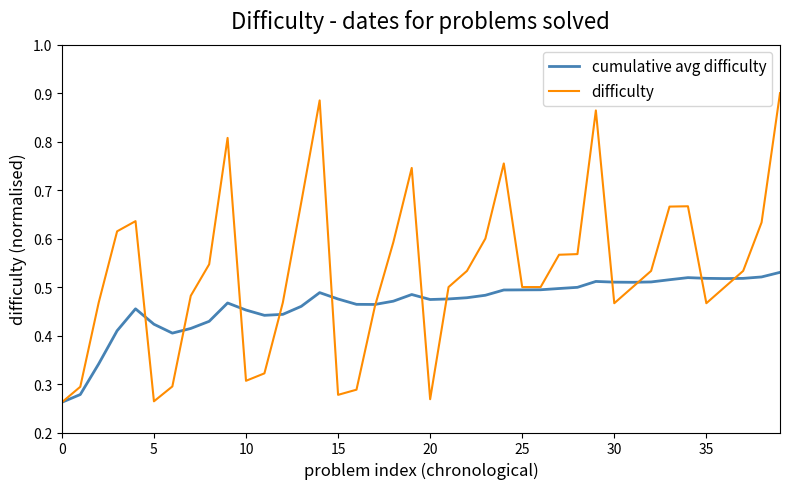

Which series has the widest spread of values?

difficulty